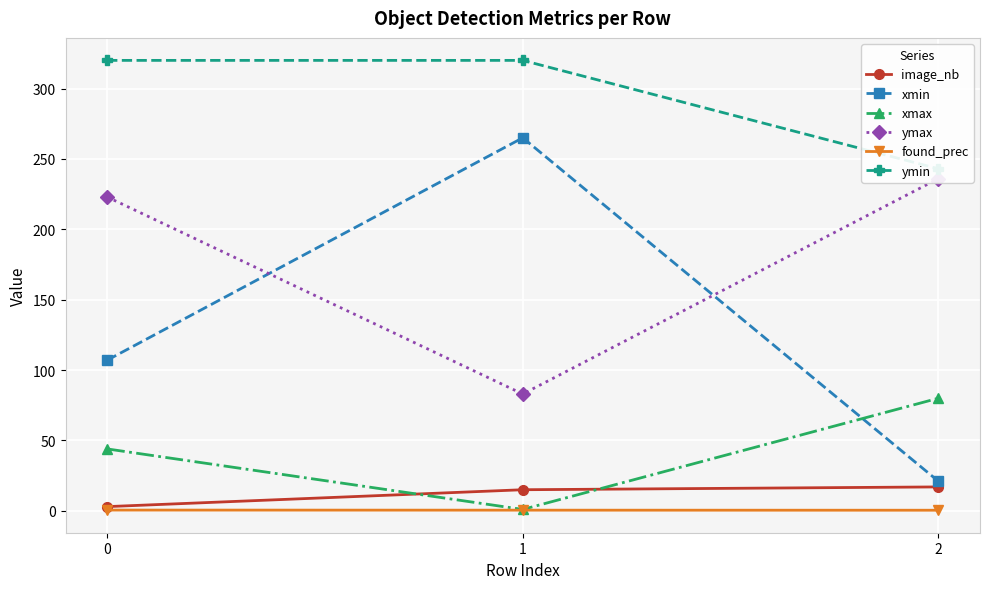

Which series has the widest spread of values?

xmin